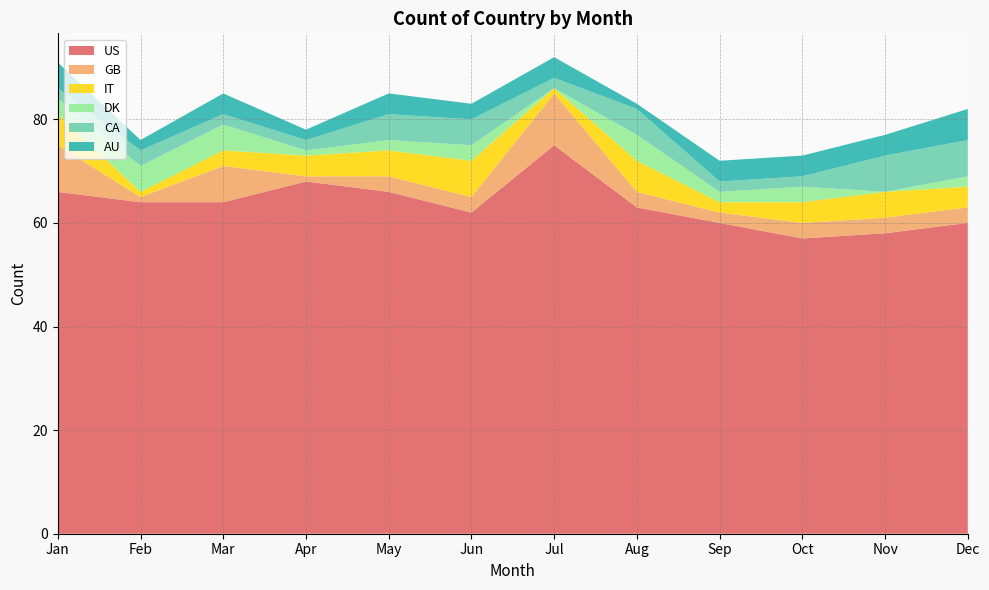

Reading right to left, extract all data points from this chart.

US: Dec=60	Nov=58	Oct=57	Sep=60	Aug=63	Jul=75	Jun=62	May=66	Apr=68	Mar=64	Feb=64	Jan=66
GB: Dec=3	Nov=3	Oct=3	Sep=2	Aug=3	Jul=10	Jun=3	May=3	Apr=1	Mar=7	Feb=1	Jan=9
IT: Dec=4	Nov=5	Oct=4	Sep=2	Aug=6	Jul=1	Jun=7	May=5	Apr=4	Mar=3	Feb=1	Jan=6
DK: Dec=2	Nov=0	Oct=3	Sep=2	Aug=5	Jul=0	Jun=3	May=2	Apr=1	Mar=5	Feb=5	Jan=3
CA: Dec=7	Nov=7	Oct=2	Sep=2	Aug=5	Jul=2	Jun=5	May=5	Apr=2	Mar=2	Feb=3	Jan=2
AU: Dec=6	Nov=4	Oct=4	Sep=4	Aug=1	Jul=4	Jun=3	May=4	Apr=2	Mar=4	Feb=2	Jan=5